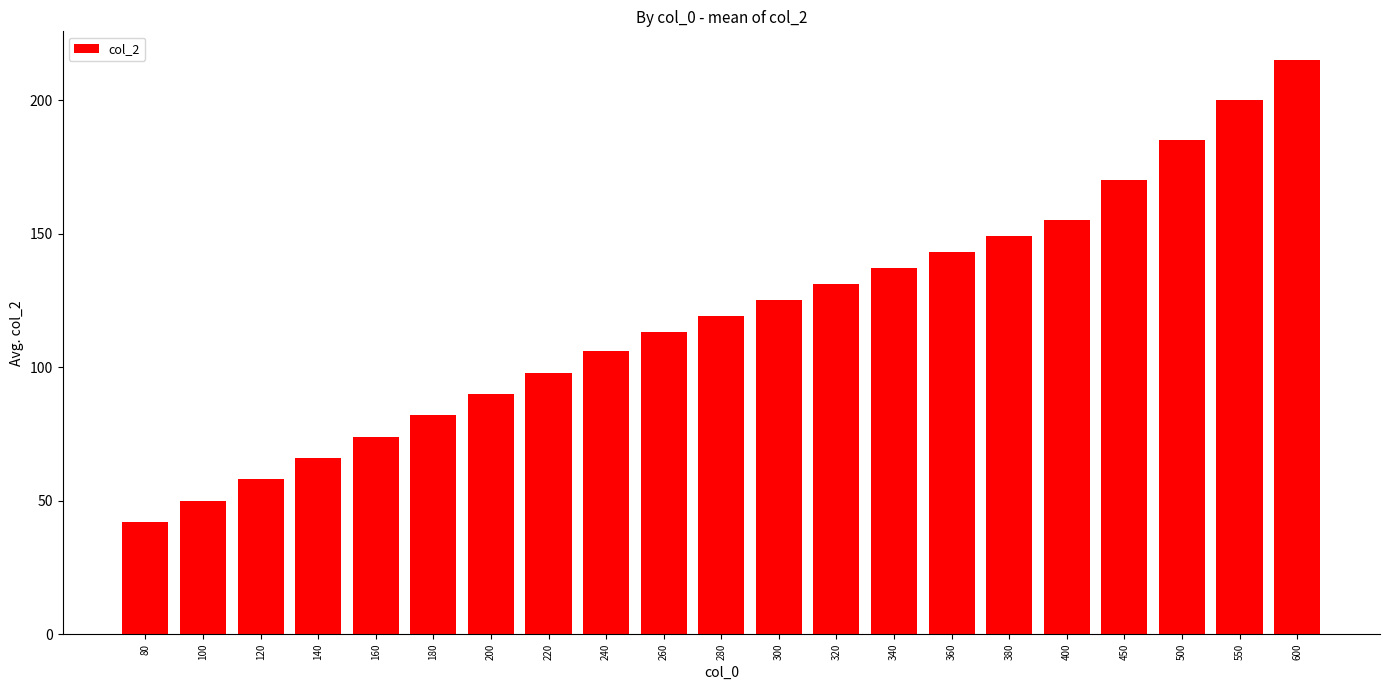

How many series are shown in this chart?

1